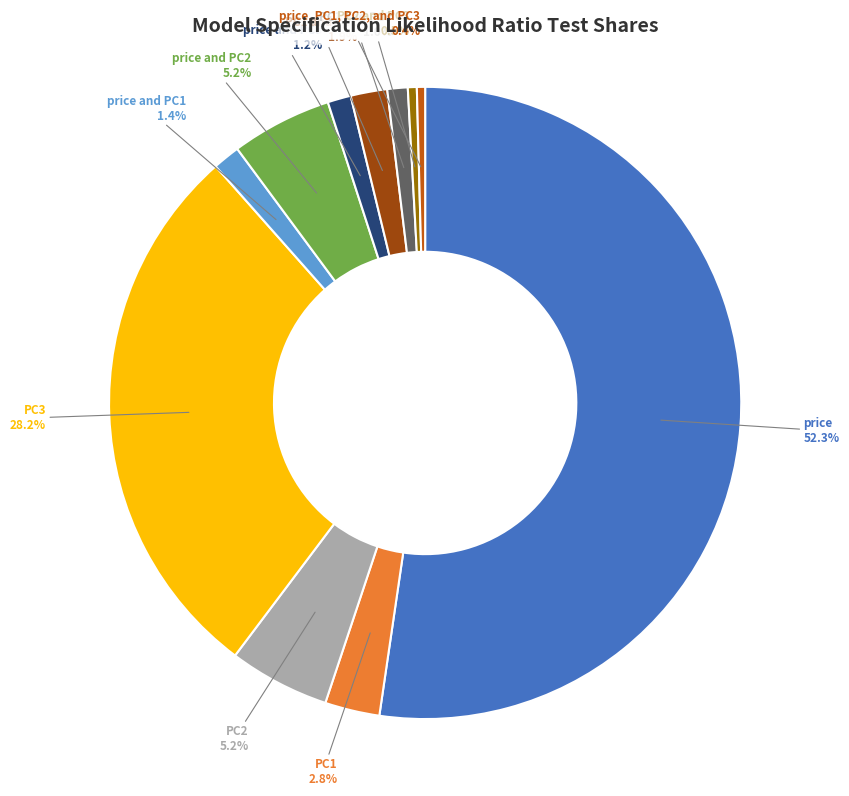

How many segments does this pie chart have?

11